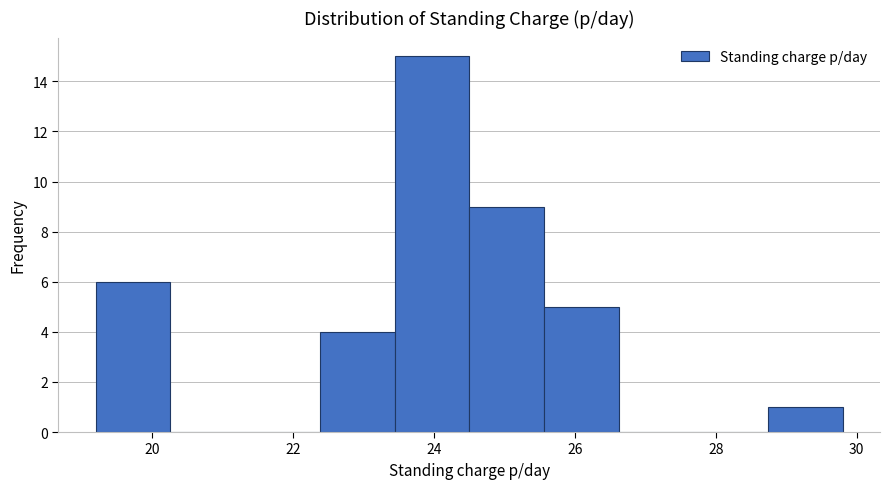

Reading left to right, list every bar in this chart as the range it spans on the x-axis followed by its height. Neither the bar edges nor the heights are printed on the chart, so give them approximately, as read against the axes.

19.20 to 20.26: 6
20.26 to 21.32: 0
21.32 to 22.38: 0
22.38 to 23.44: 4
23.44 to 24.50: 15
24.50 to 25.56: 9
25.56 to 26.62: 5
26.62 to 27.68: 0
27.68 to 28.74: 0
28.74 to 29.80: 1